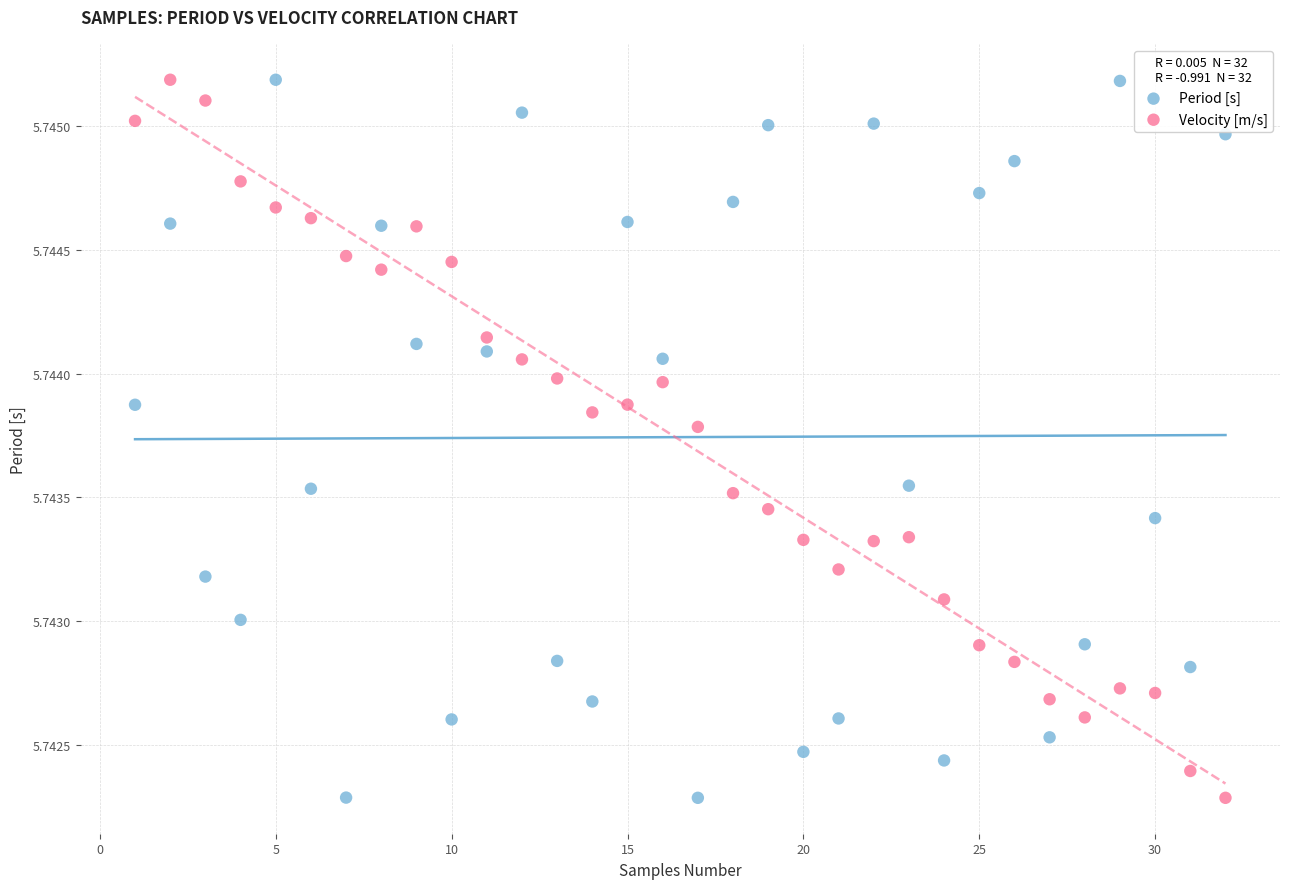

Across all data points, what is the range of X values (max minus min)?

31.0